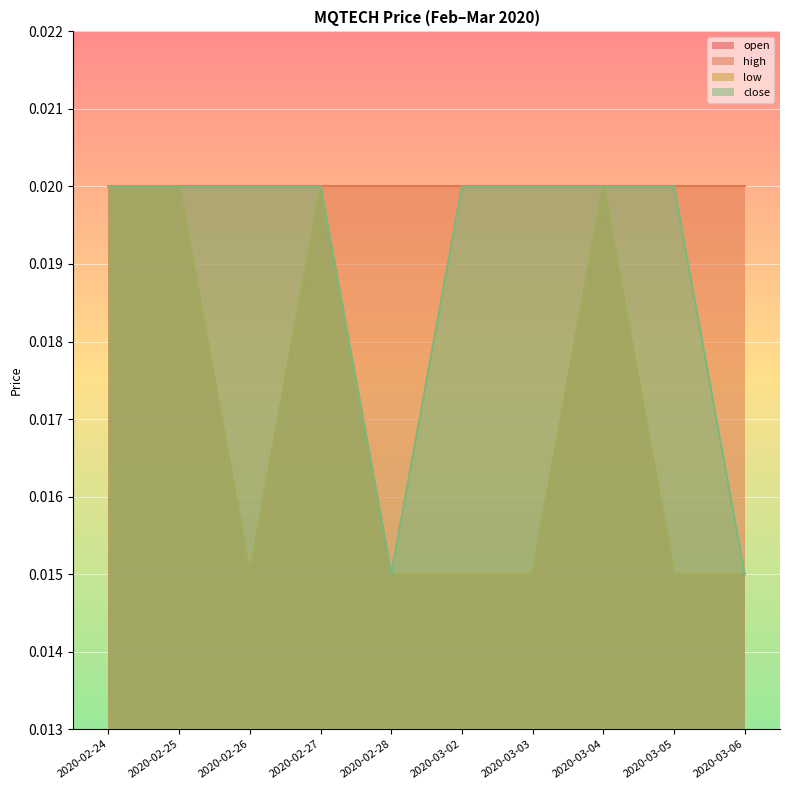

Which series has the largest range (max minus min)?

open